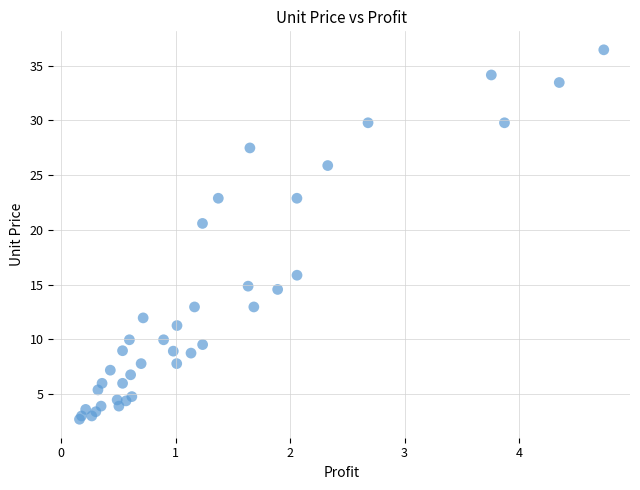

What Y value in the scatter plot is closest to 19?

20.6